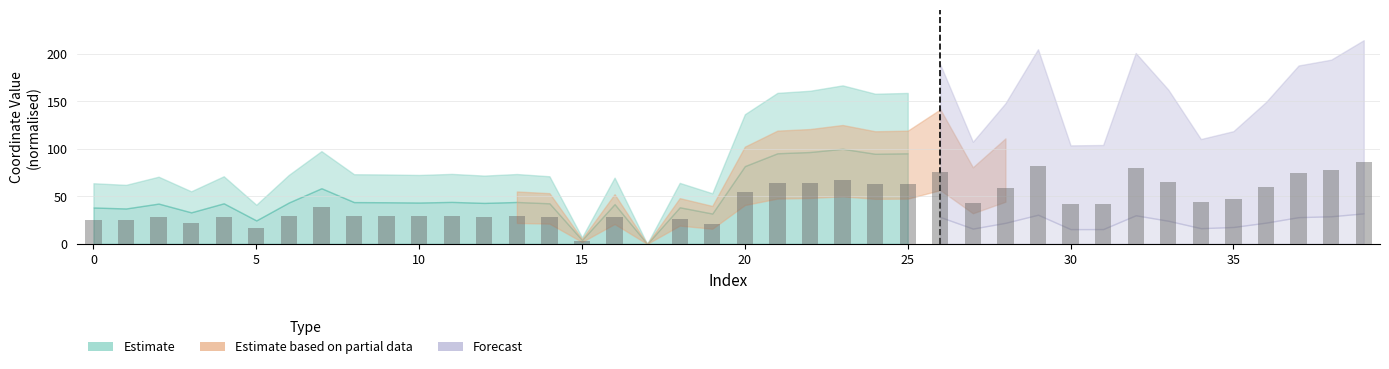

What is the maximum value shown in the chart?

85.8